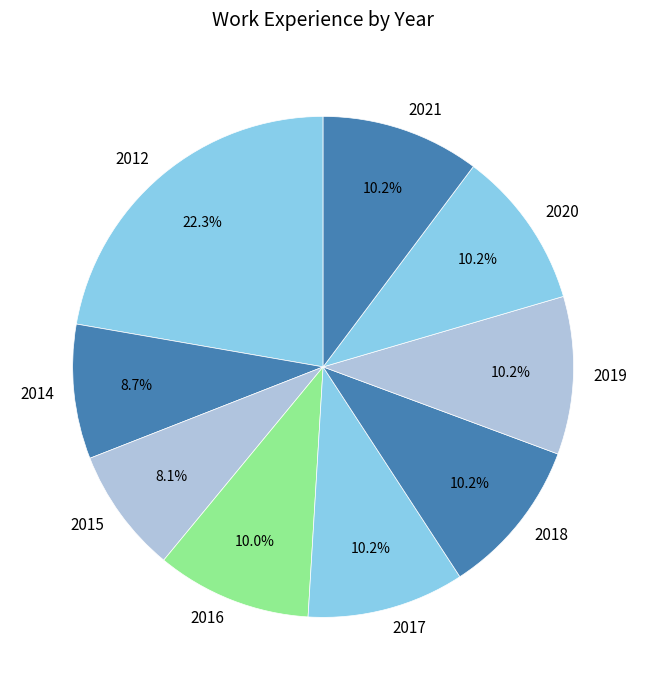

What is the ratio of the value at 2014 to the value at 2017?

0.9